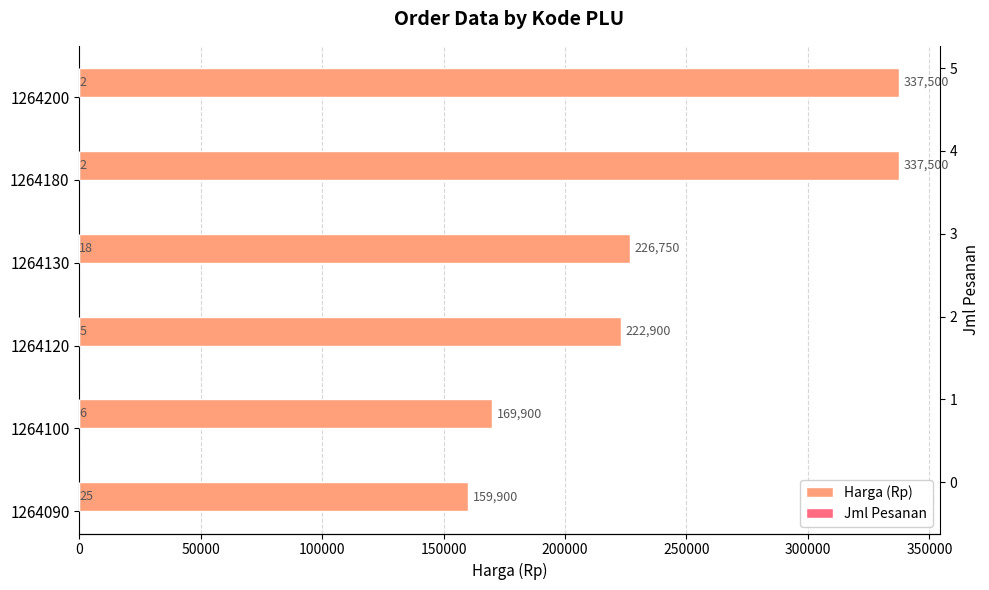

Rank the series at 200000 from highest to lowest value.

Harga (Rp), Jml Pesanan